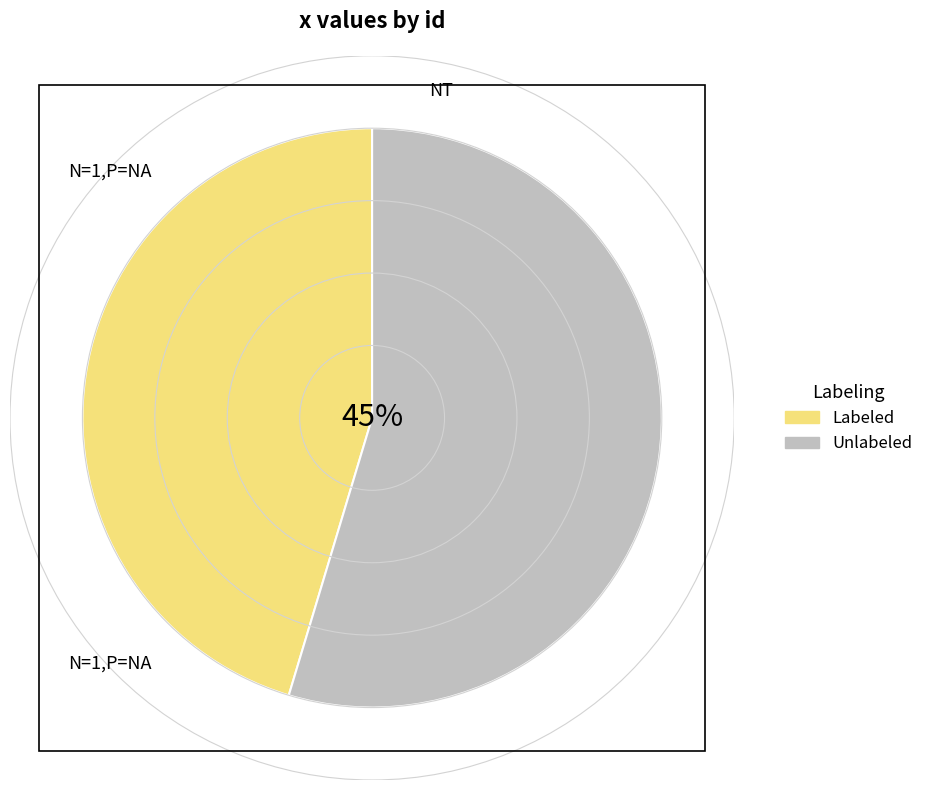

How many slices are in this pie chart?

2